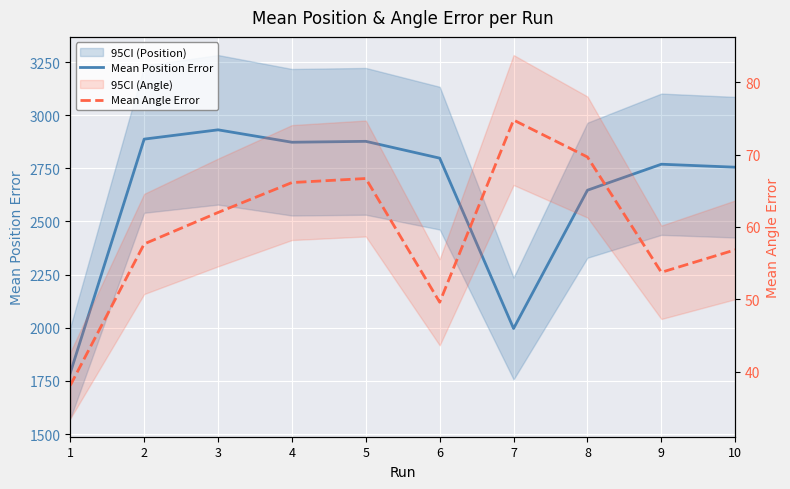

What are all the series names shown in the legend?

Mean Position Error, Mean Angle Error